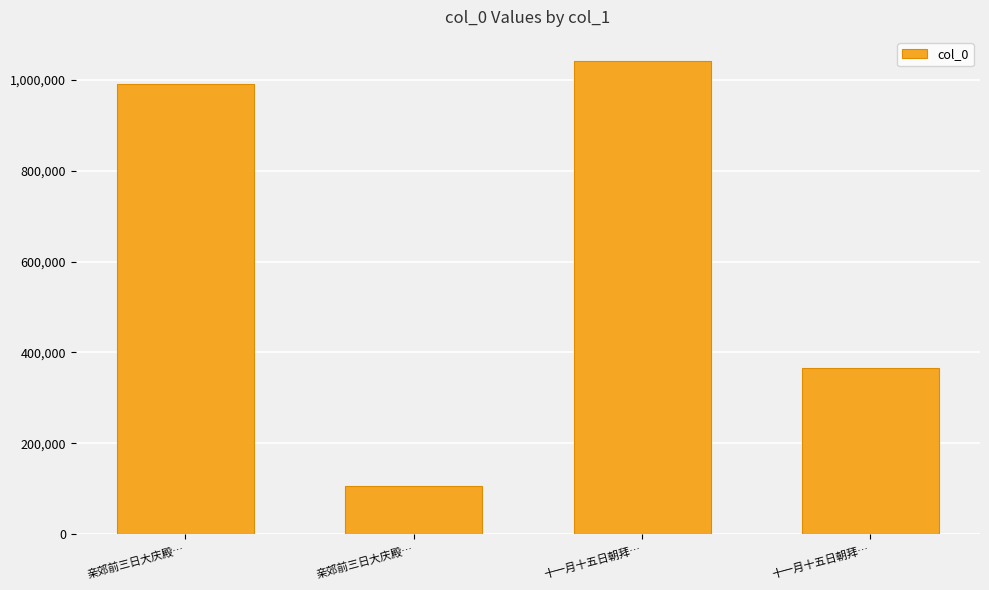

Approximately how many times larger is the value at 亲郊前三日大庆殿… compared to 十一月十五日朝拜…?

2.7